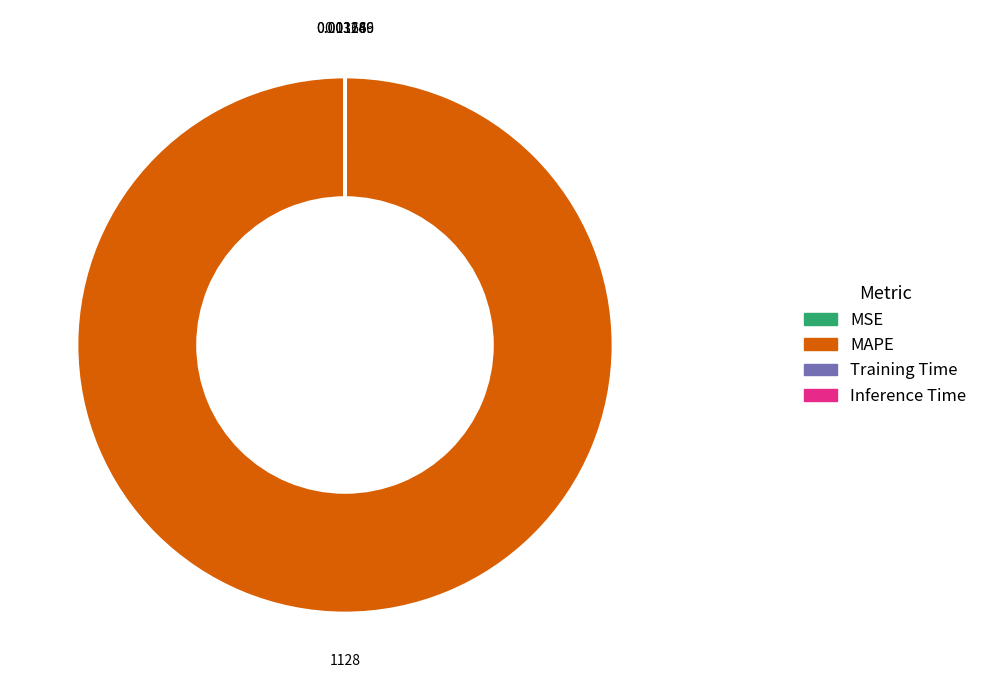

Which slice is the largest?

MAPE